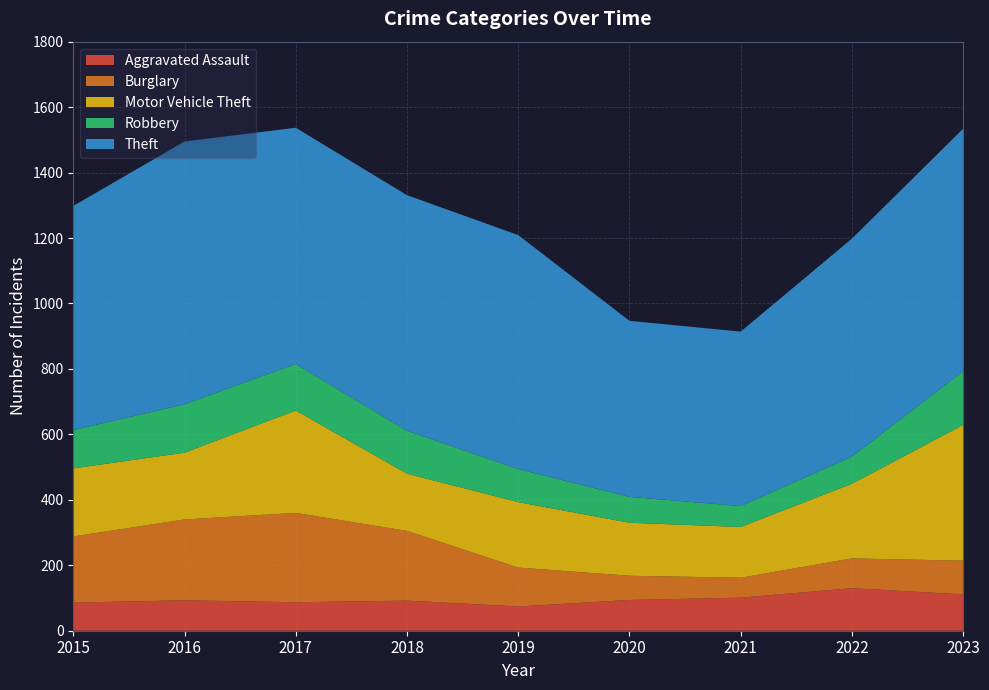

Reading right to left, transcribe all the data shown in this chart.

Aggravated Assault: 2023=111	2022=130	2021=101	2020=94	2019=74	2018=92	2017=87	2016=93	2015=86
Burglary: 2023=103	2022=91	2021=61	2020=74	2019=119	2018=213	2017=273	2016=247	2015=202
Motor Vehicle Theft: 2023=415	2022=228	2021=155	2020=162	2019=200	2018=175	2017=313	2016=204	2015=208
Robbery: 2023=164	2022=83	2021=64	2020=79	2019=101	2018=131	2017=142	2016=148	2015=117
Theft: 2023=741	2022=666	2021=533	2020=538	2019=715	2018=720	2017=722	2016=803	2015=685